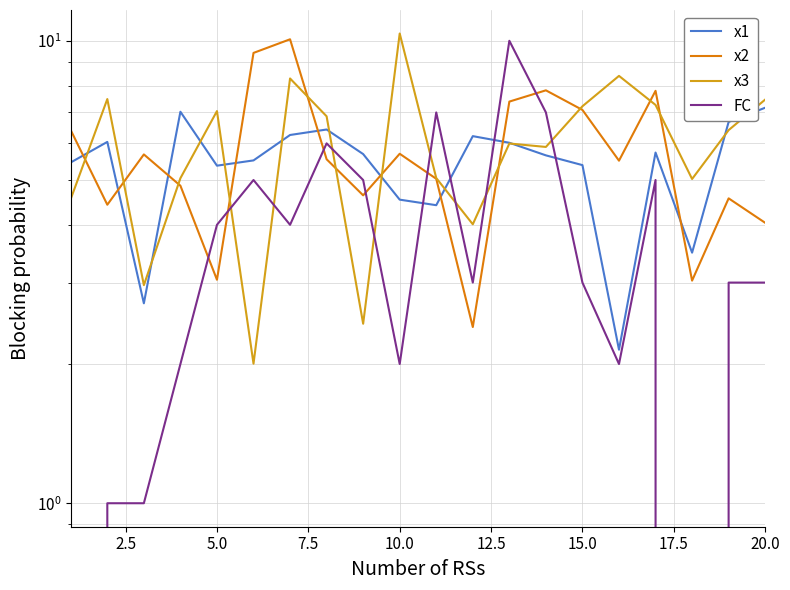

What is the greatest value displayed?

10.4